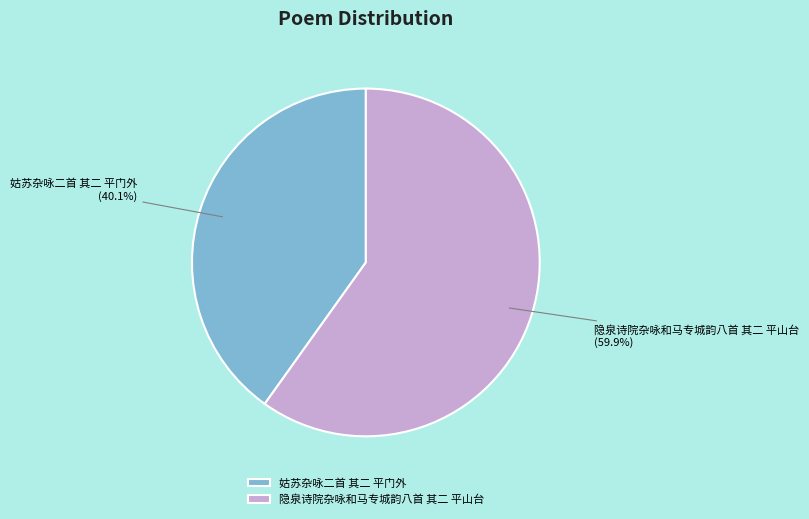

Which slice is the largest?

隐泉诗院杂咏和马专城韵八首 其二 平山台